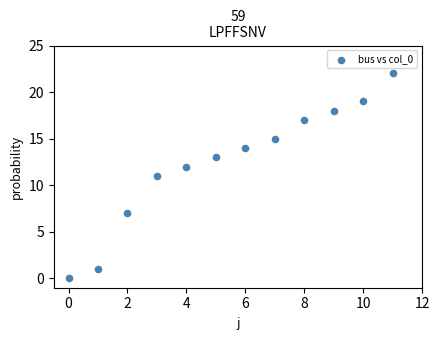

What is the range of Y values (max minus min)?

22